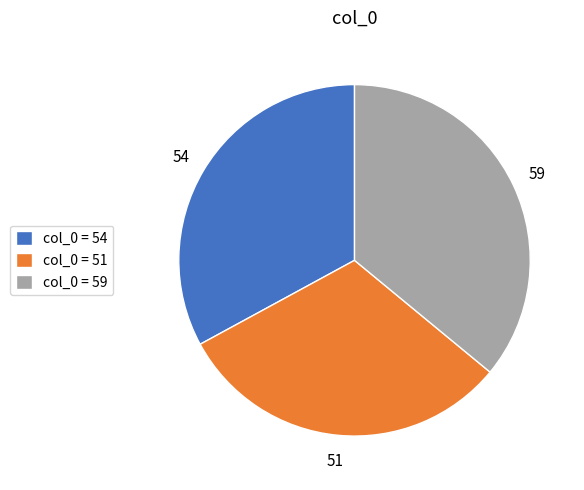

Is there a majority slice in this chart?

No